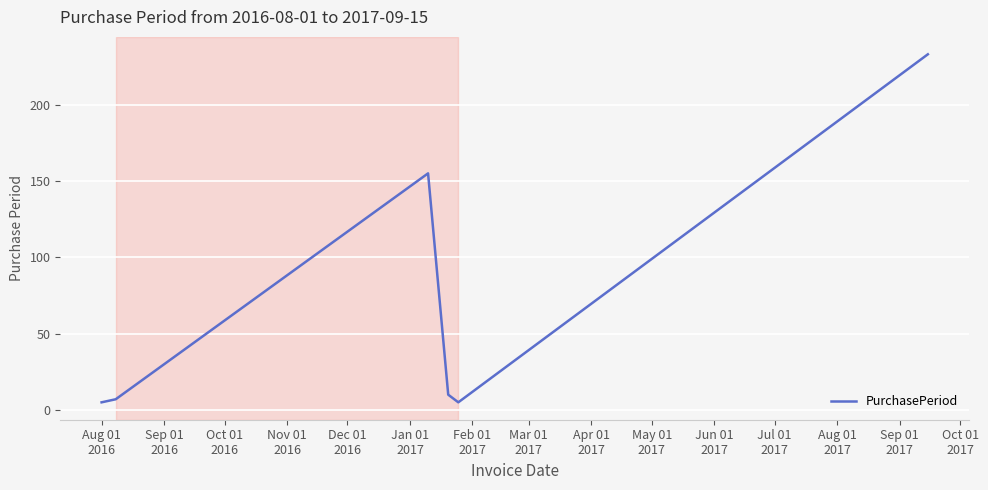

How many interior local peaks (higher than both neighbors) does the data have?

1